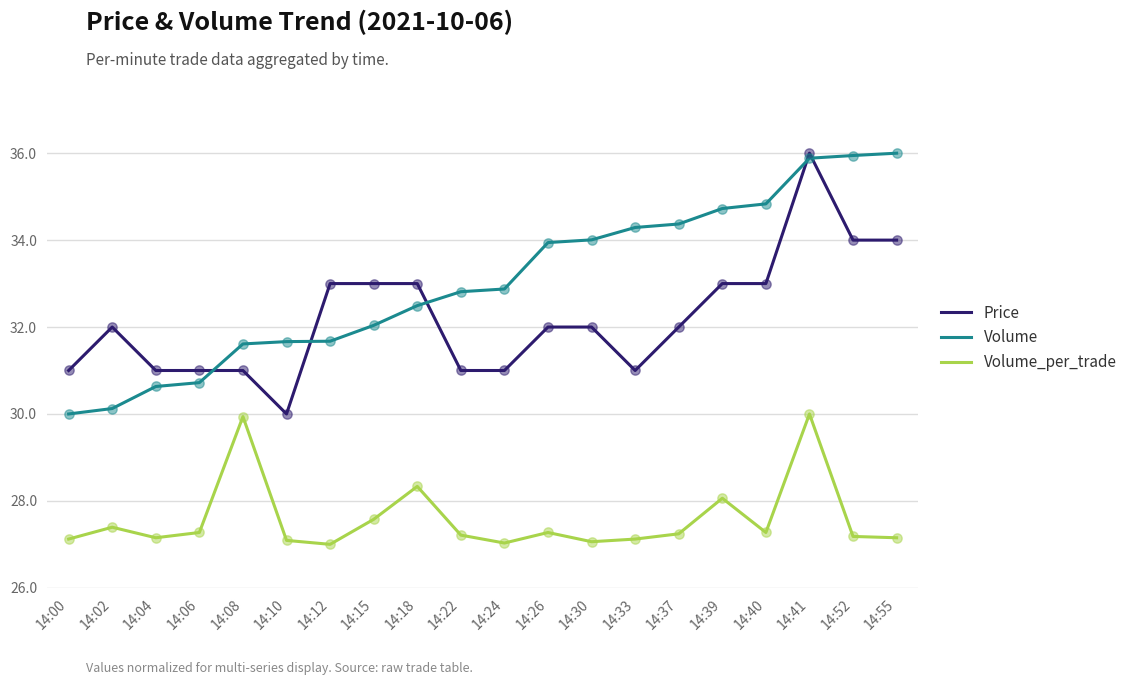

What is the total value across all series at 14:00?

88.1